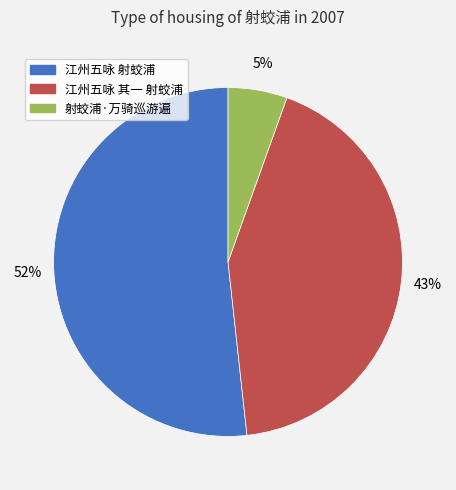

What is the smallest slice in the pie chart?

射蛟浦·万骑巡游遍